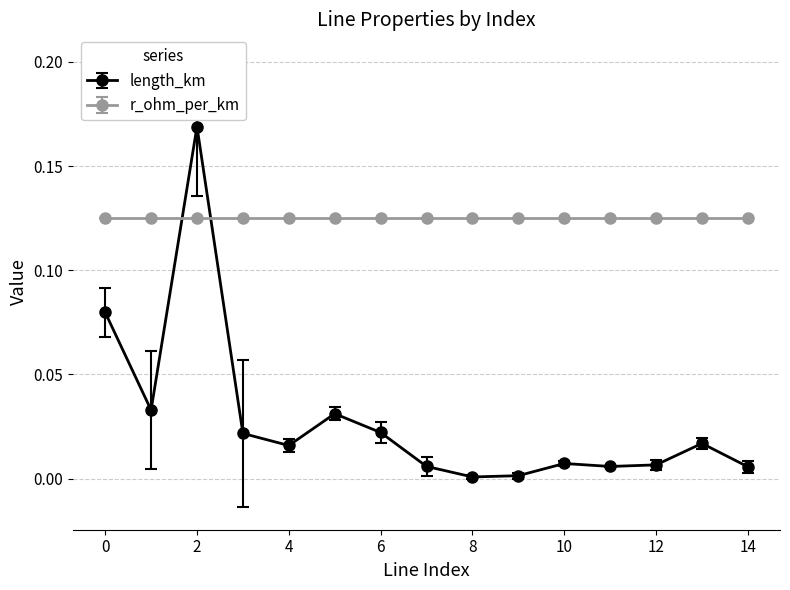

True or false: length_km has more than 1 interior local peaks.

True